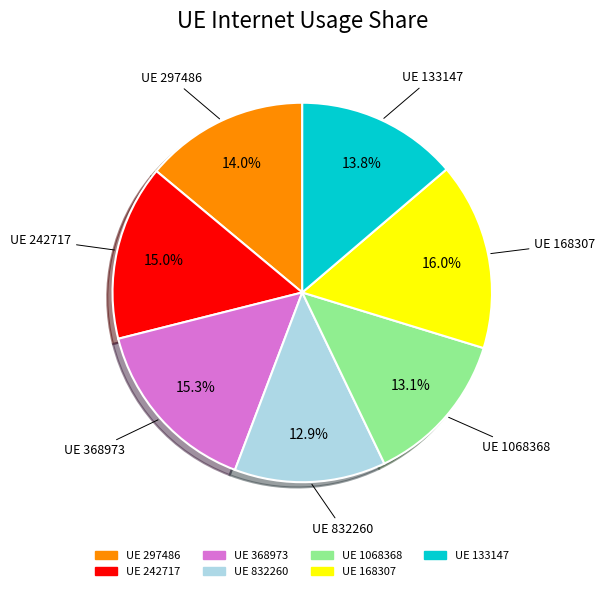

How many slices are in this pie chart?

7